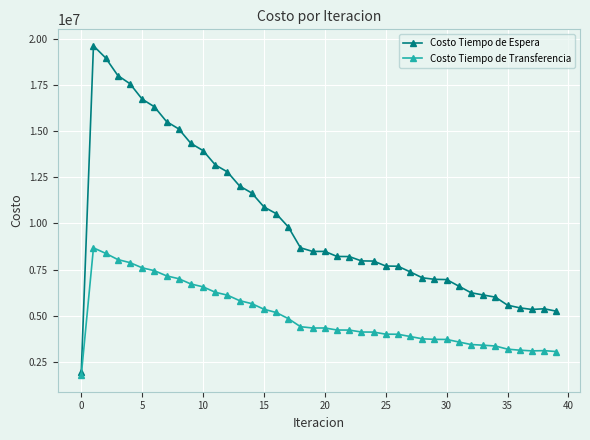

What is the minimum value shown in the chart?

1780003.2